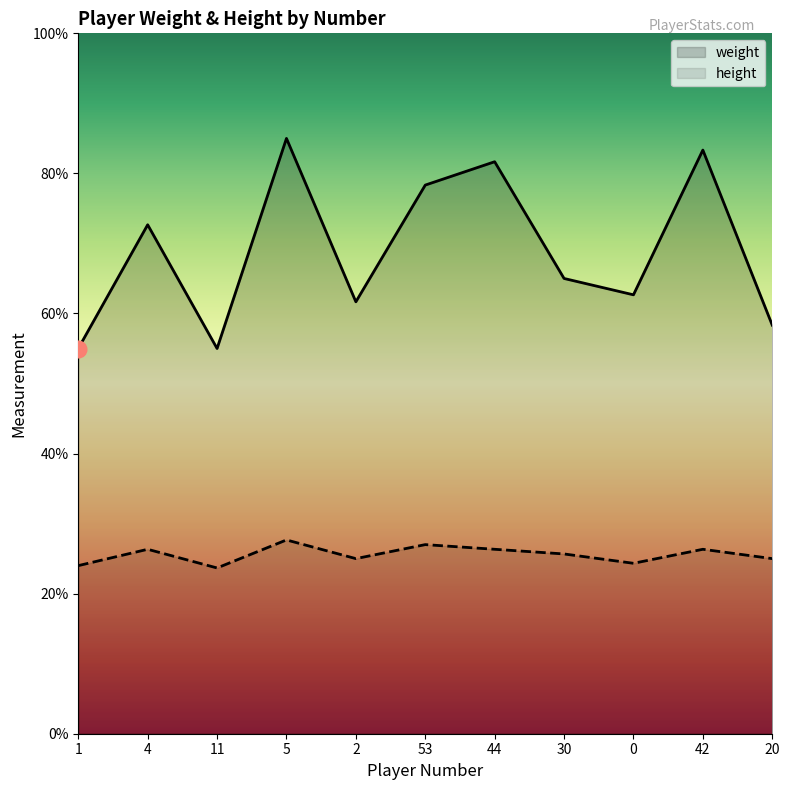

What are all the series names shown in the legend?

weight, height